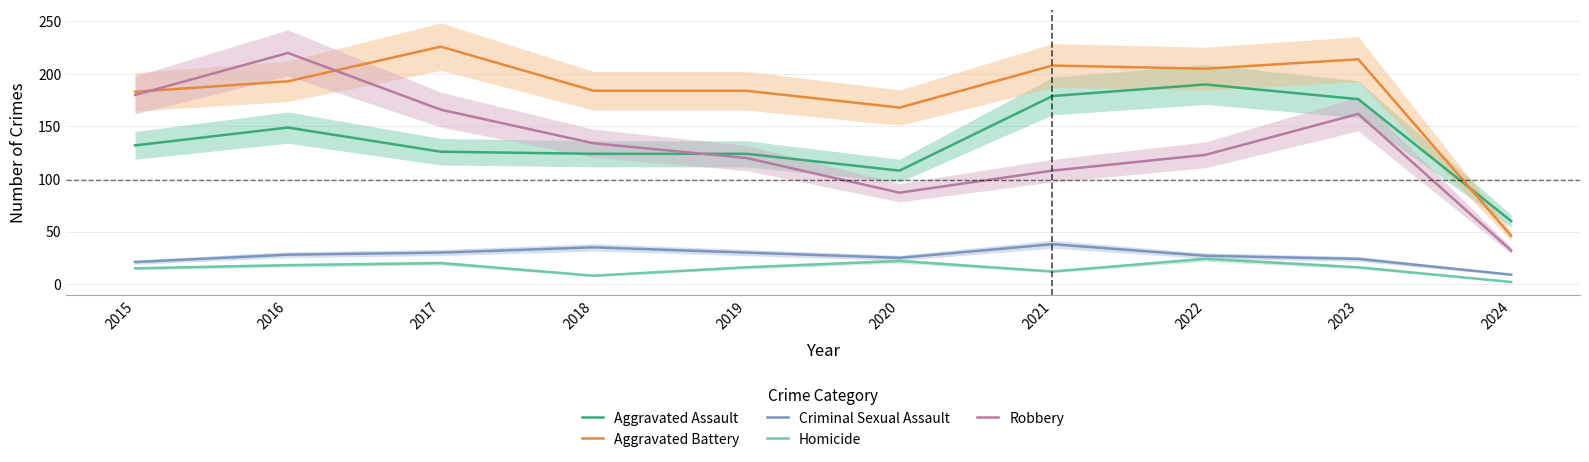

True or false: Aggravated Assault and Criminal Sexual Assault cross at least once.

False